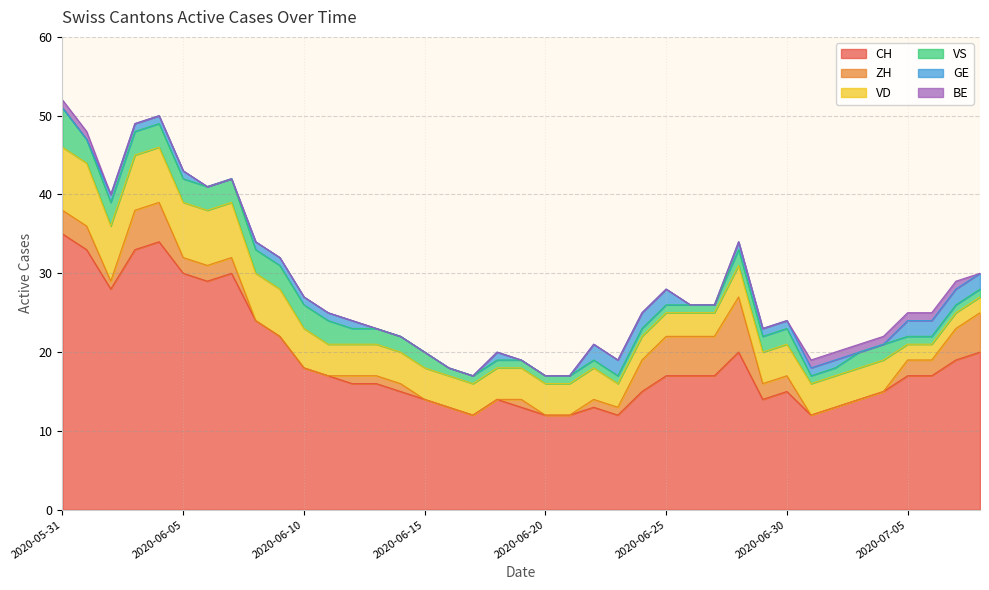

What position from the right is 2020-06-03?

36